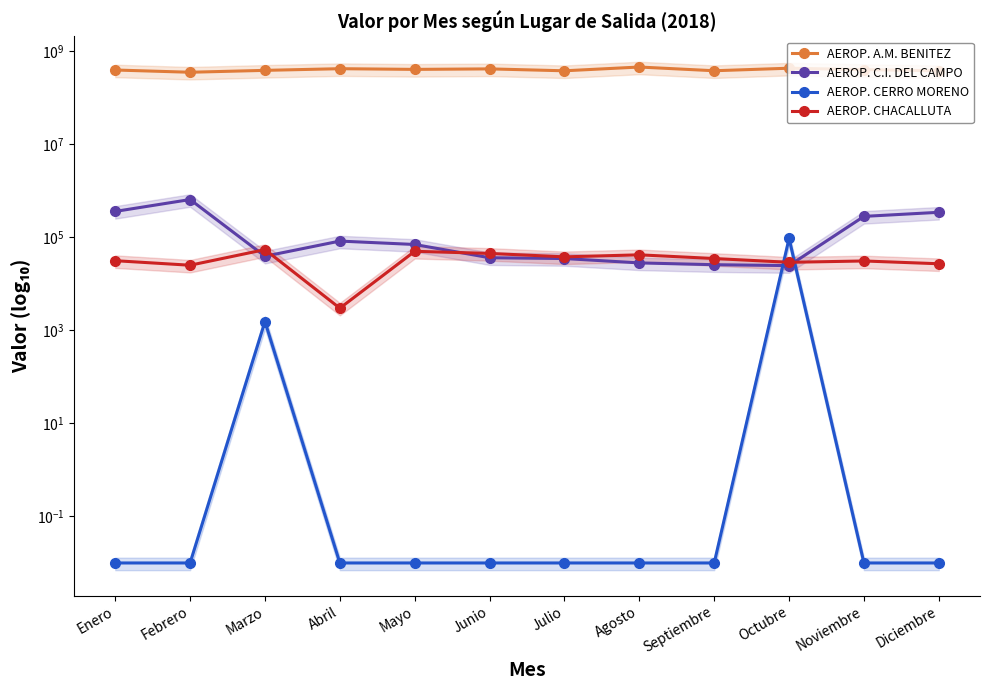

The AEROP. CERRO MORENO series shows 0.0 at Septiembre. True or false?

True